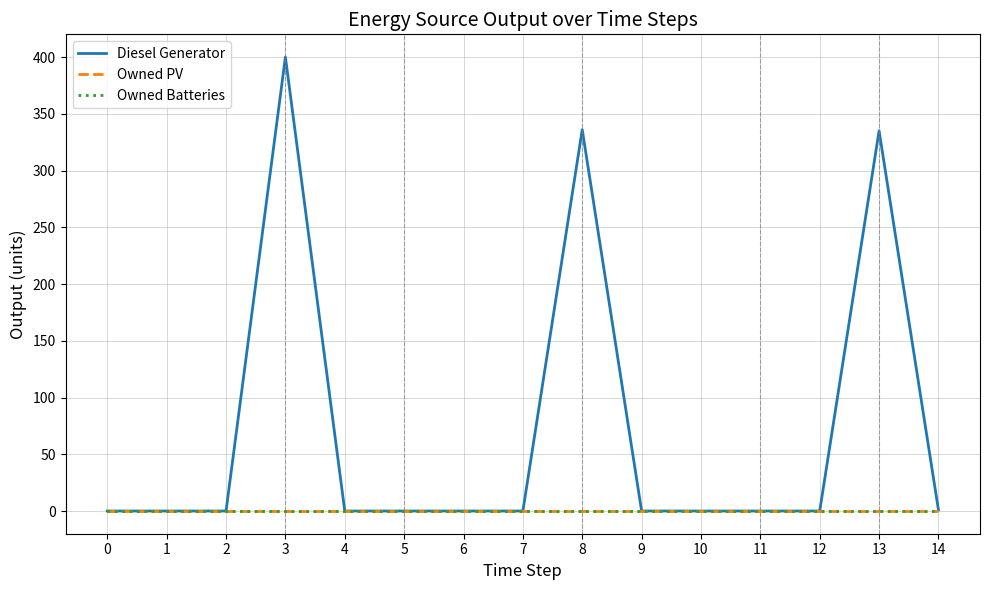

At 6, list the series in order from largest to smallest.

Diesel Generator, Owned PV, Owned Batteries